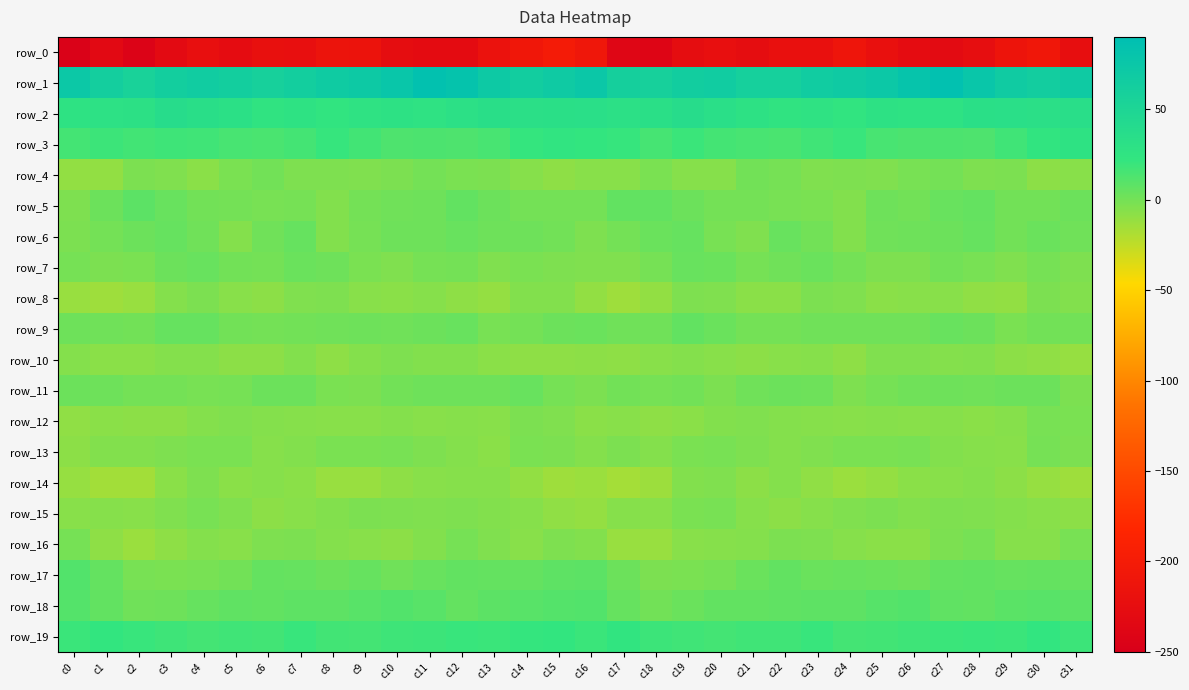

How many data points does each series have?

32